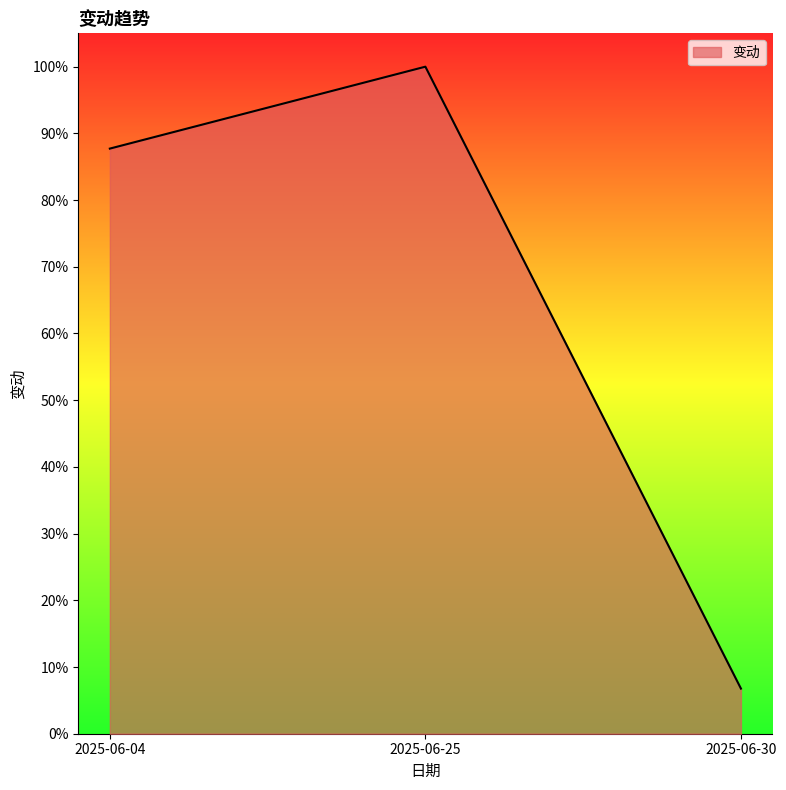

What is the difference between the values at 2025-06-30 and 2025-06-25?

0.9